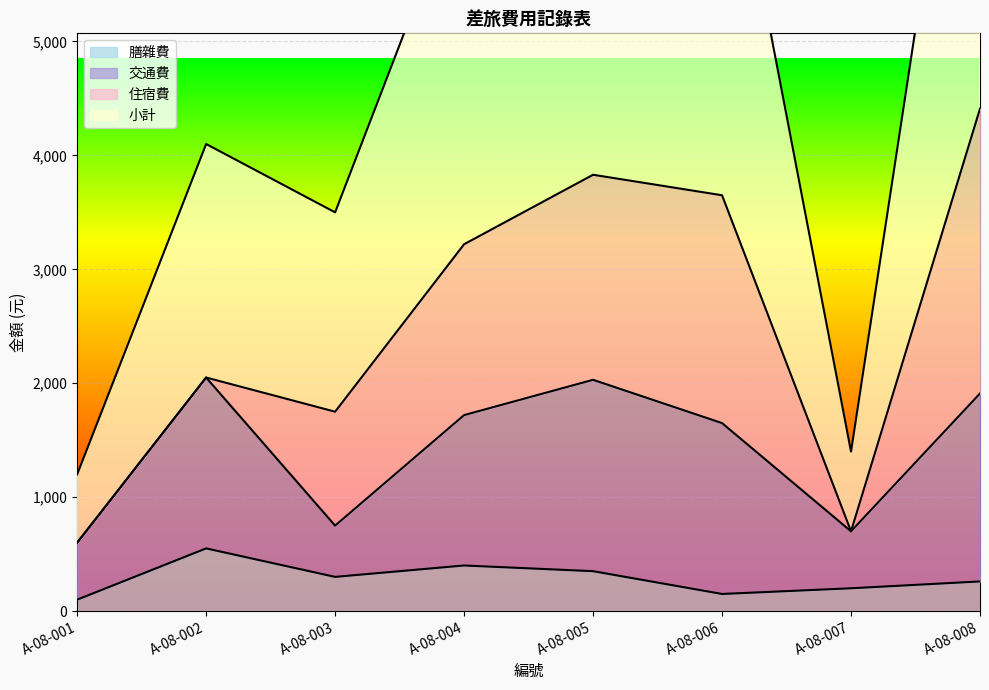

What is the difference between the highest and lowest values at A-08-003?

1450